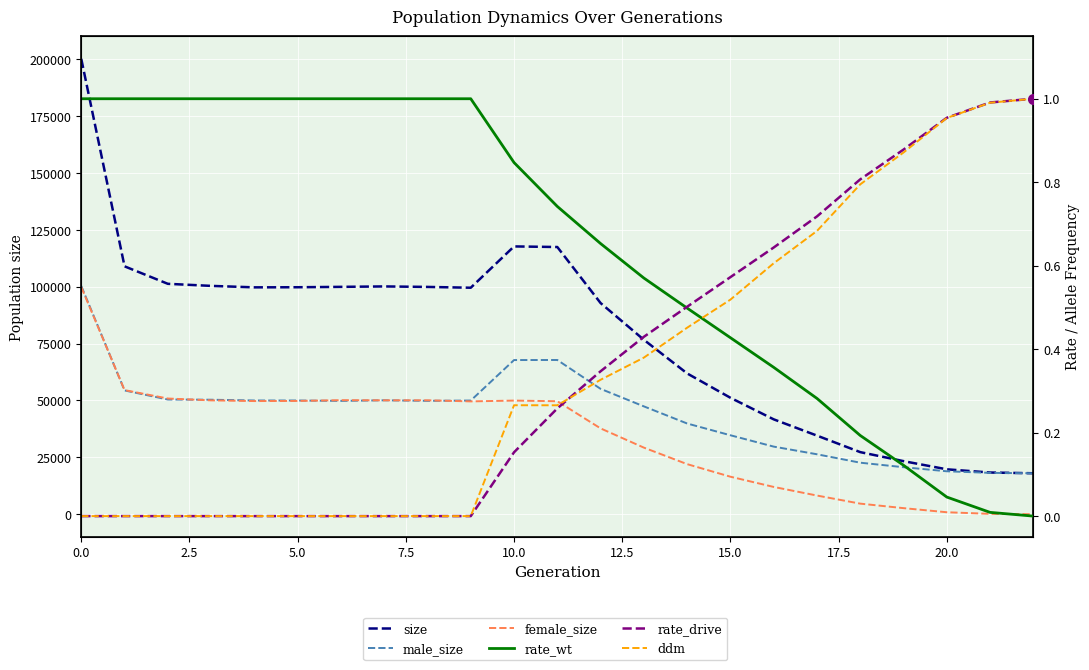

Which category has the lowest value across all series?

22